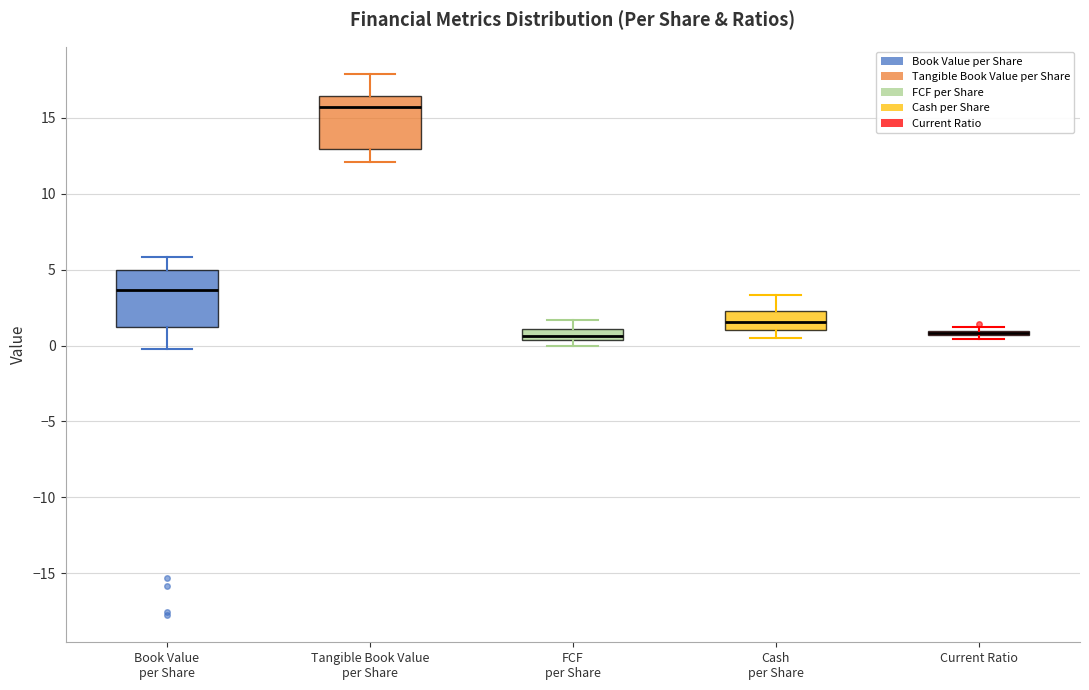

Where is the lower edge of the box for Current Ratio on the y-axis? The values are not printed on the chart, so give them approximately, as read against the axis.

0.5